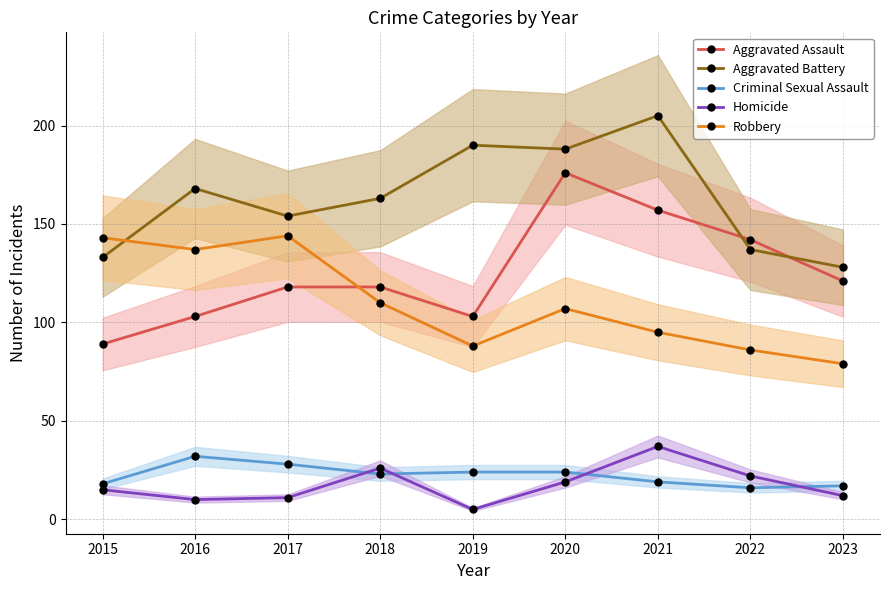

Count the number of categories in the chart.

9